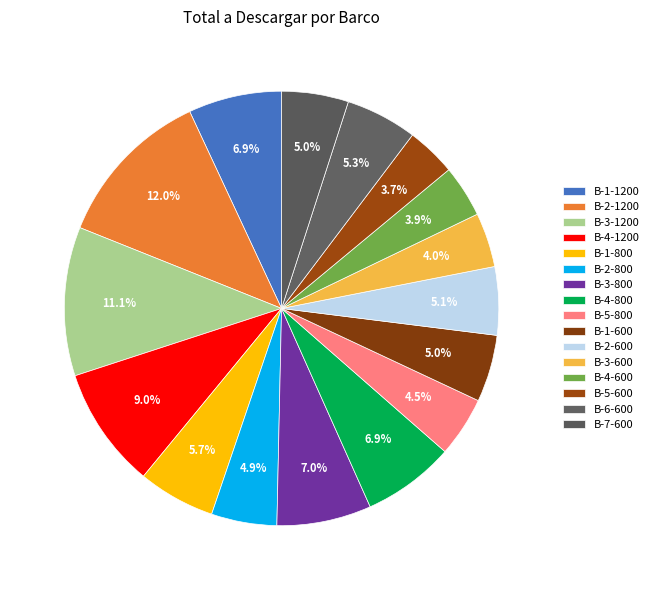

To the nearest percent, what portion does B-4-1200 represent?

9%